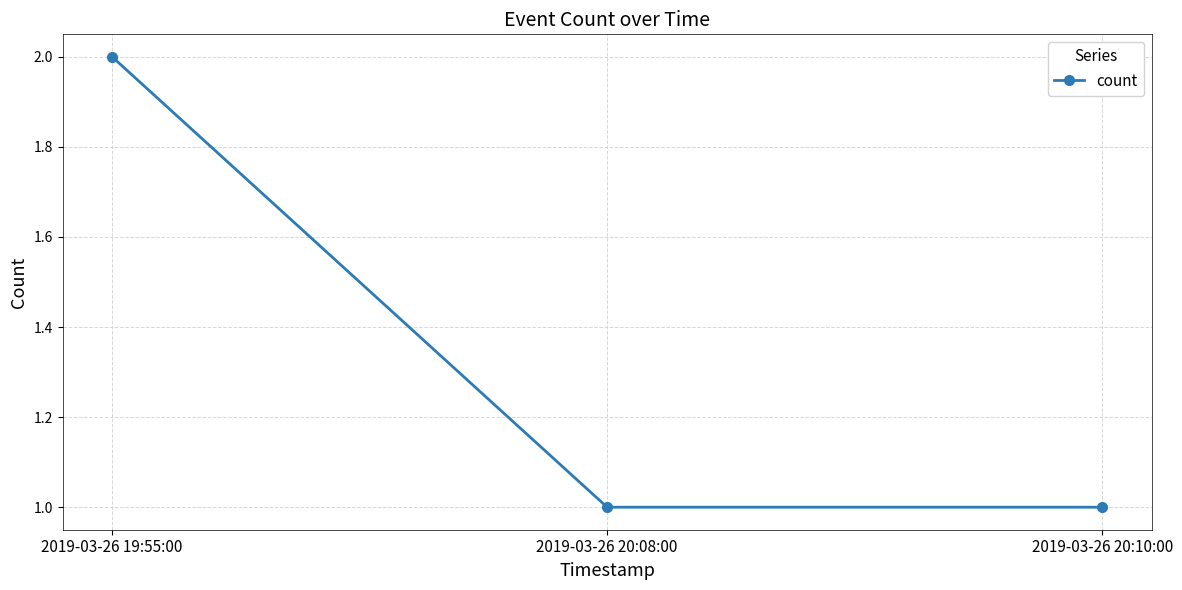

What position from the right is 2019-03-26 20:10:00?

1